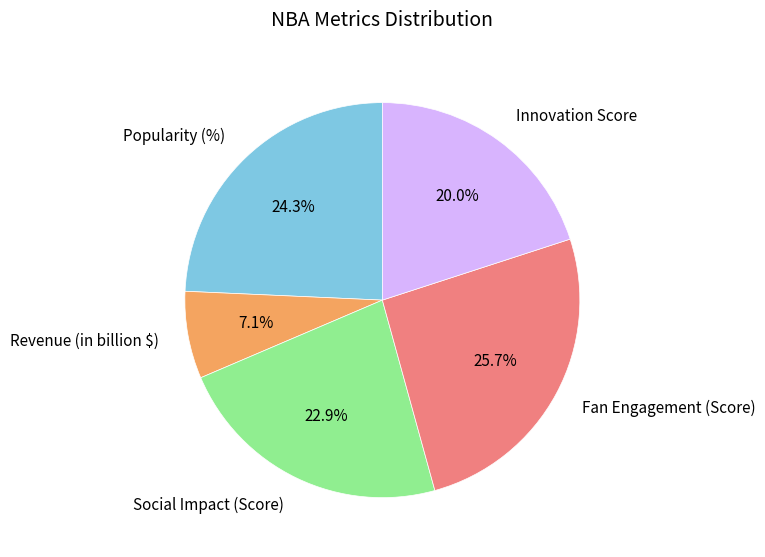

Approximately how many times larger is the value at Innovation Score compared to Fan Engagement (Score)?

0.8